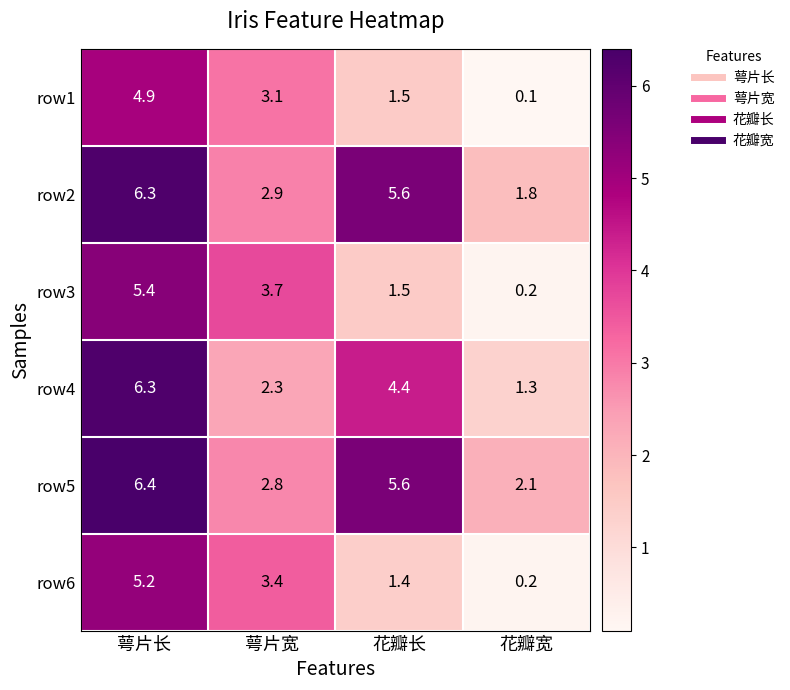

What is the total value across all series at 萼片宽?

18.2